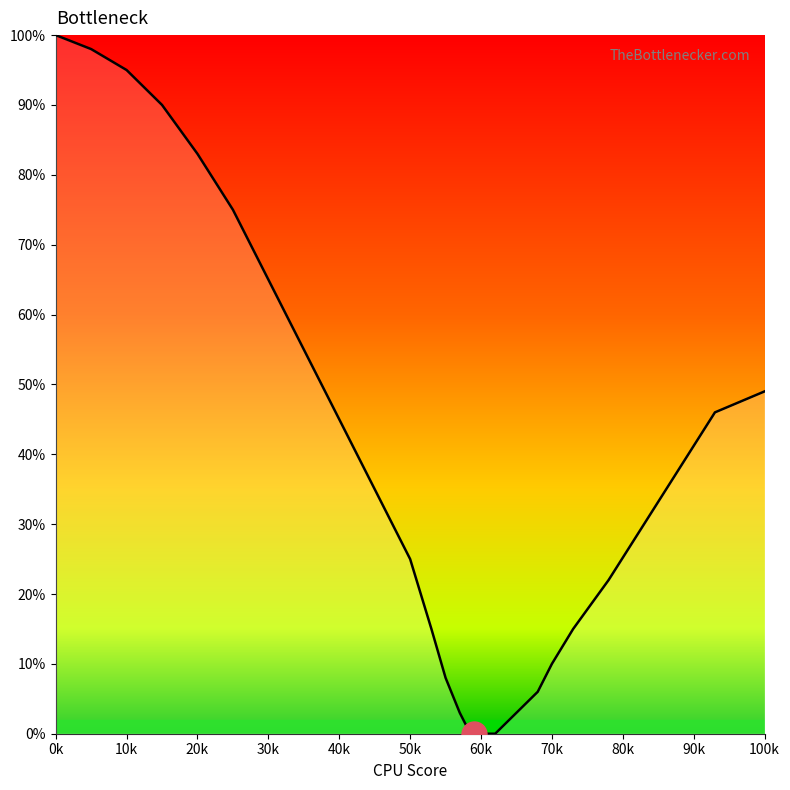

What is the greatest value displayed?

100